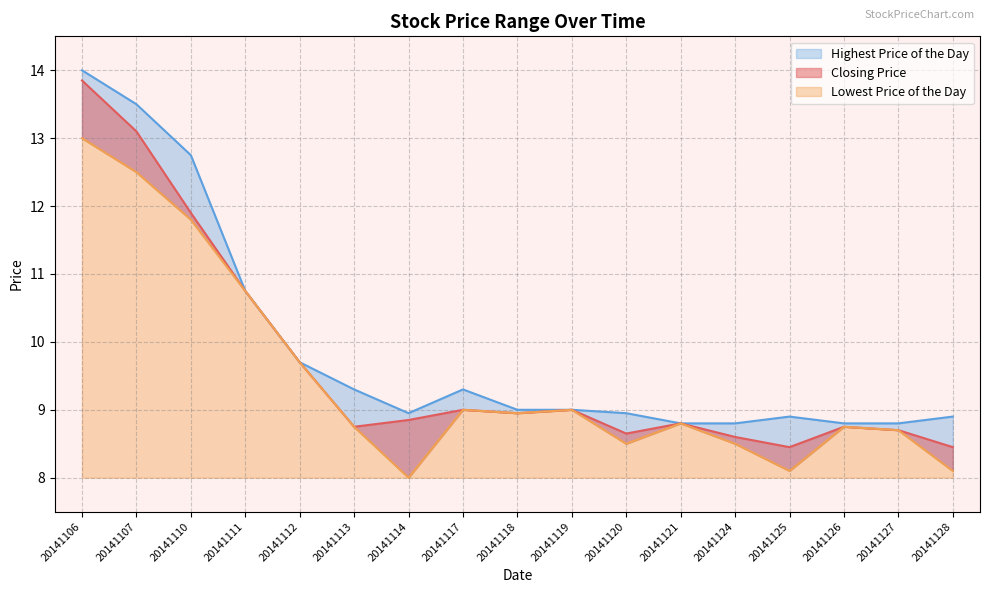

At which label is Lowest Price of the Day closest to 10?

20141112